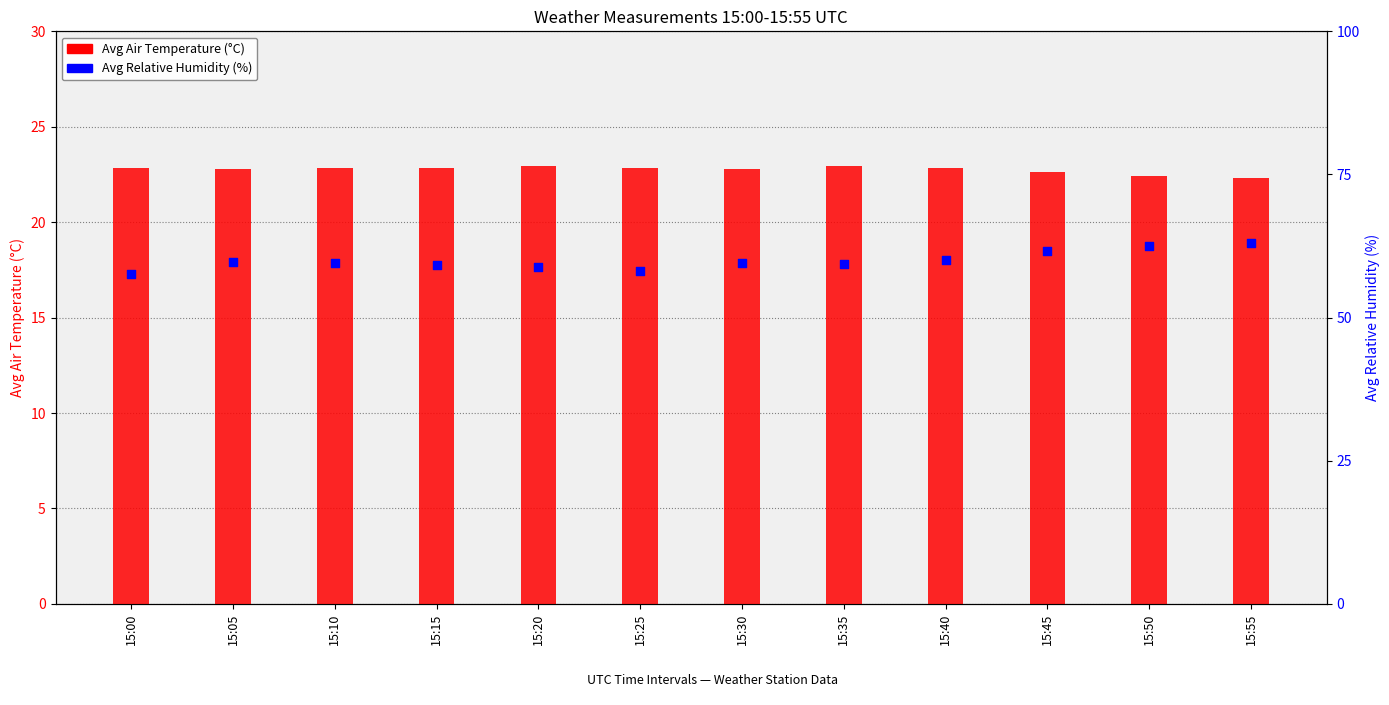

Which series has the largest total across all categories?

Avg Relative humidity